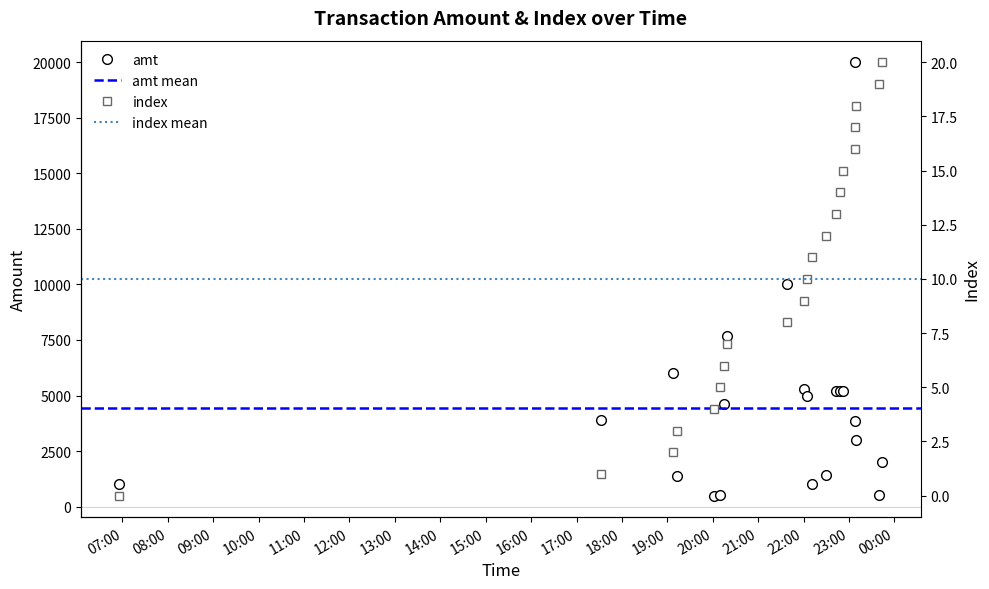

Which label corresponds to the smallest value in the chart?

2023-09-09 06:55:43